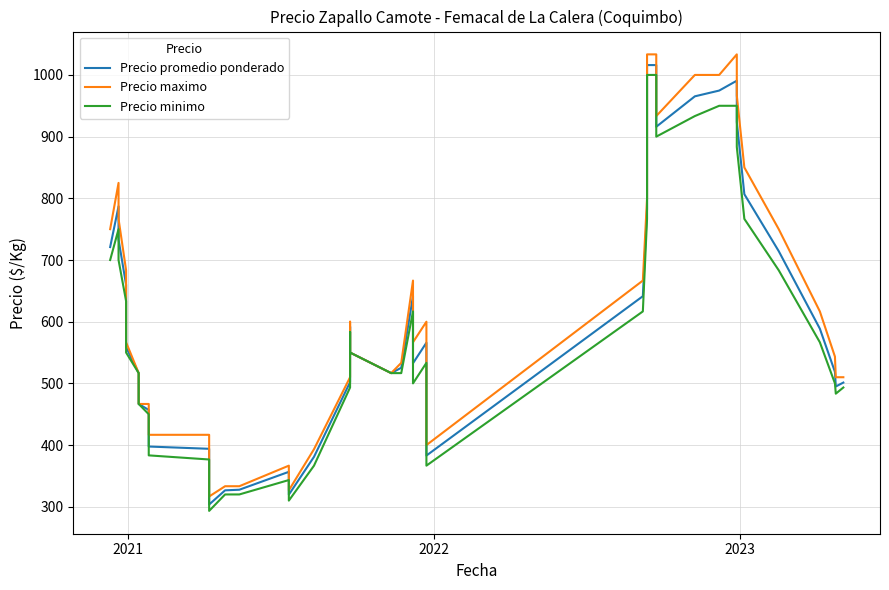

True or false: Precio promedio ponderado has more than 1 interior local peaks.

True